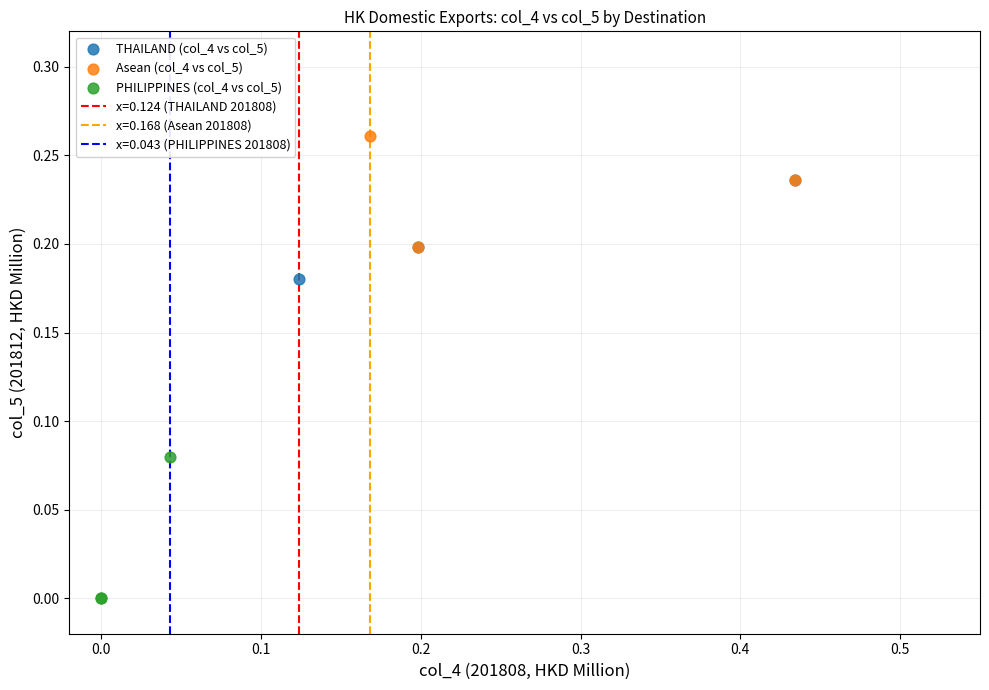

Which series contains the lowest Y value?

PHILIPPINES (col_4 vs col_5)